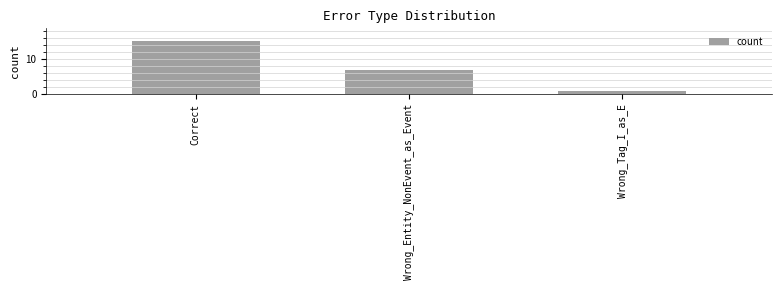

Read the value at Wrong_Tag_I_as_E.

1